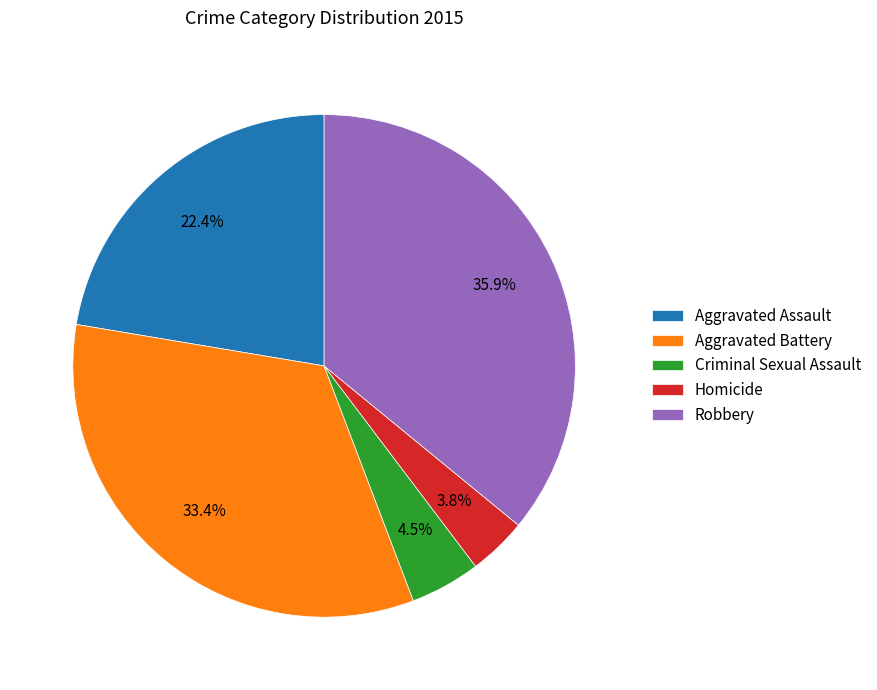

Which slice is the smallest?

Homicide